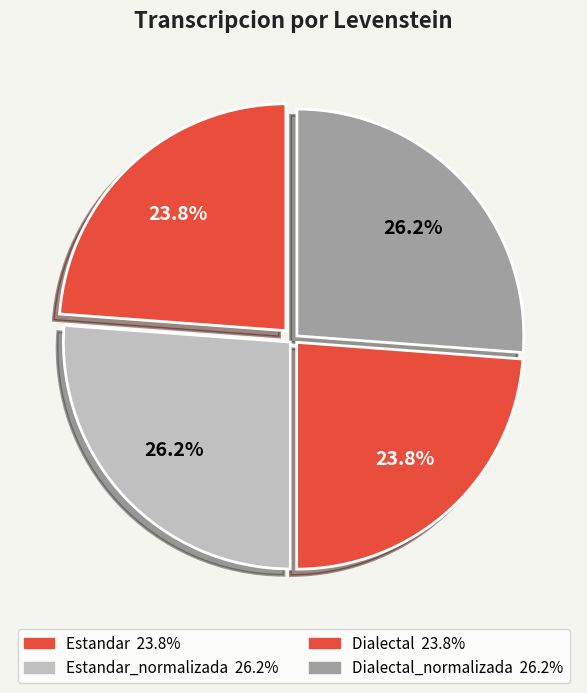

Count the number of slices in the pie.

4